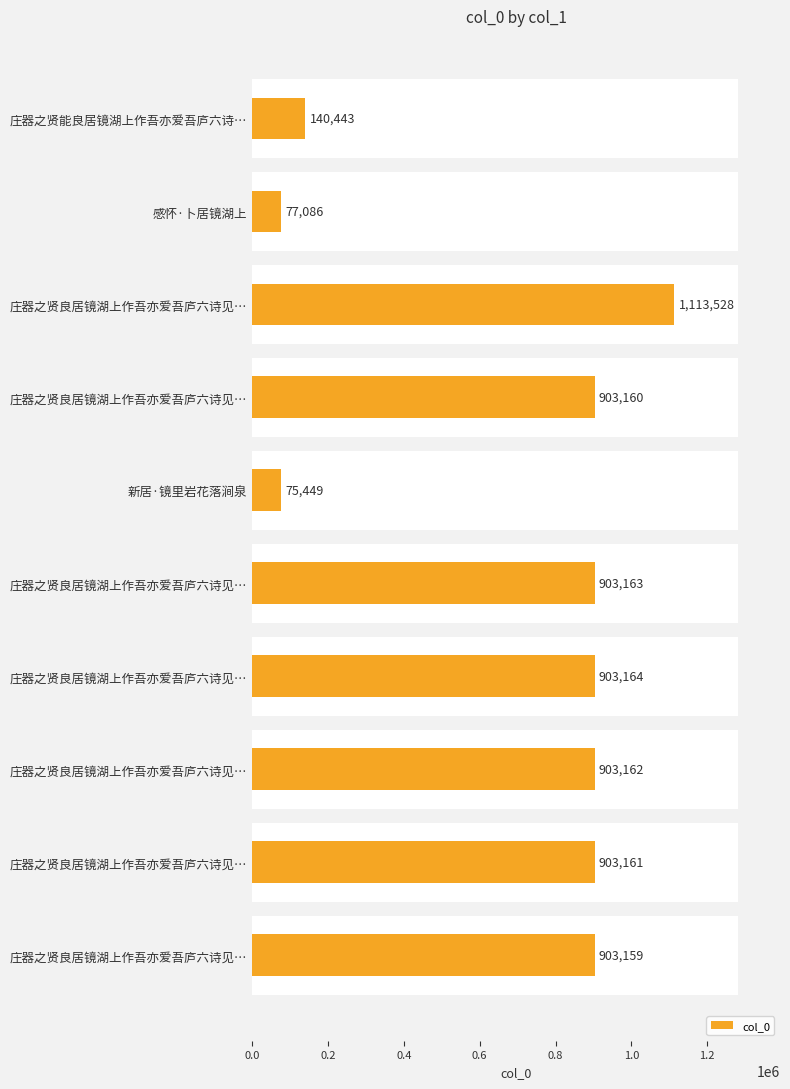

Count the number of categories in the chart.

10